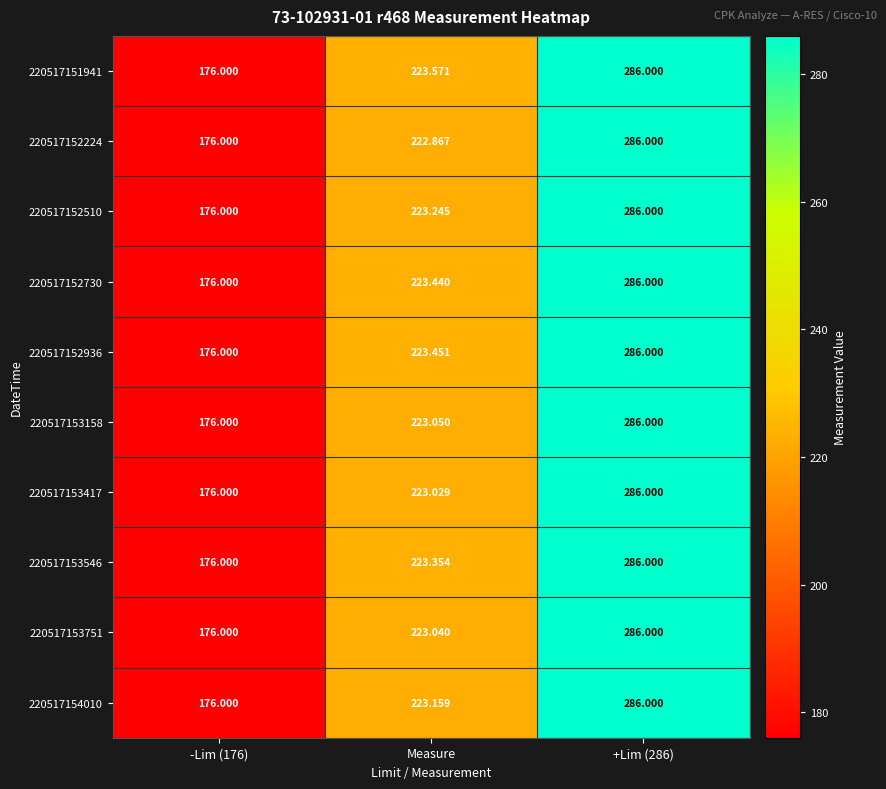

Is the value of 220517153546 at -Lim (176) greater than the value of 220517154010 at +Lim (286)?

No